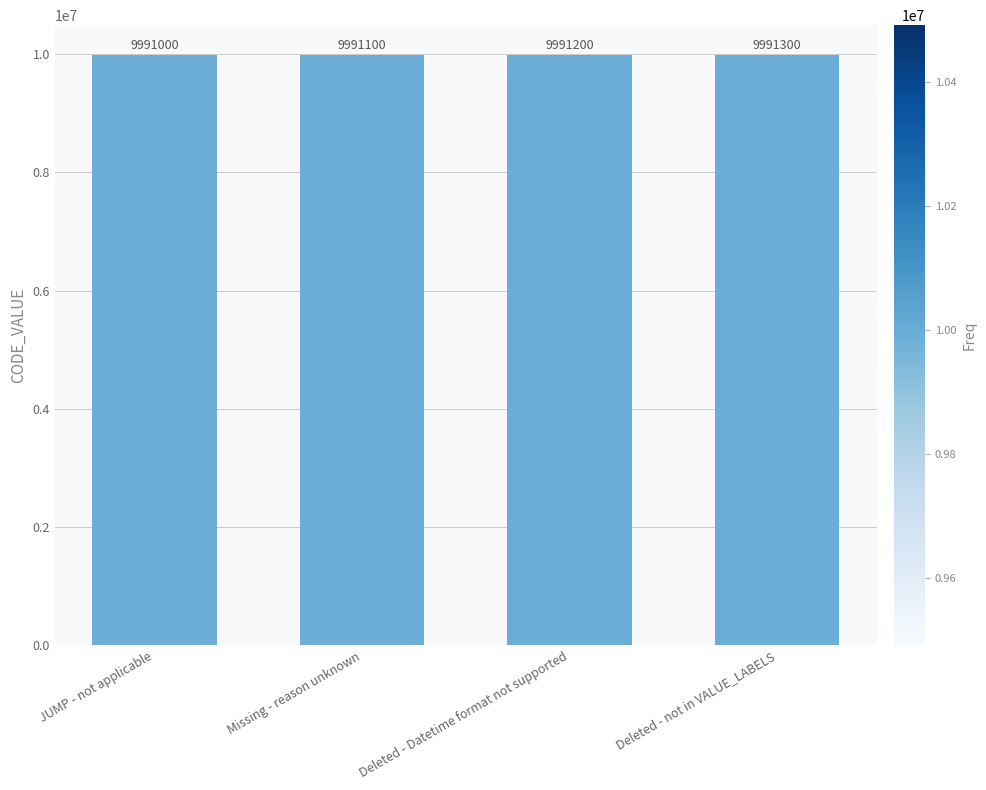

What is the sum of all values?

39964600